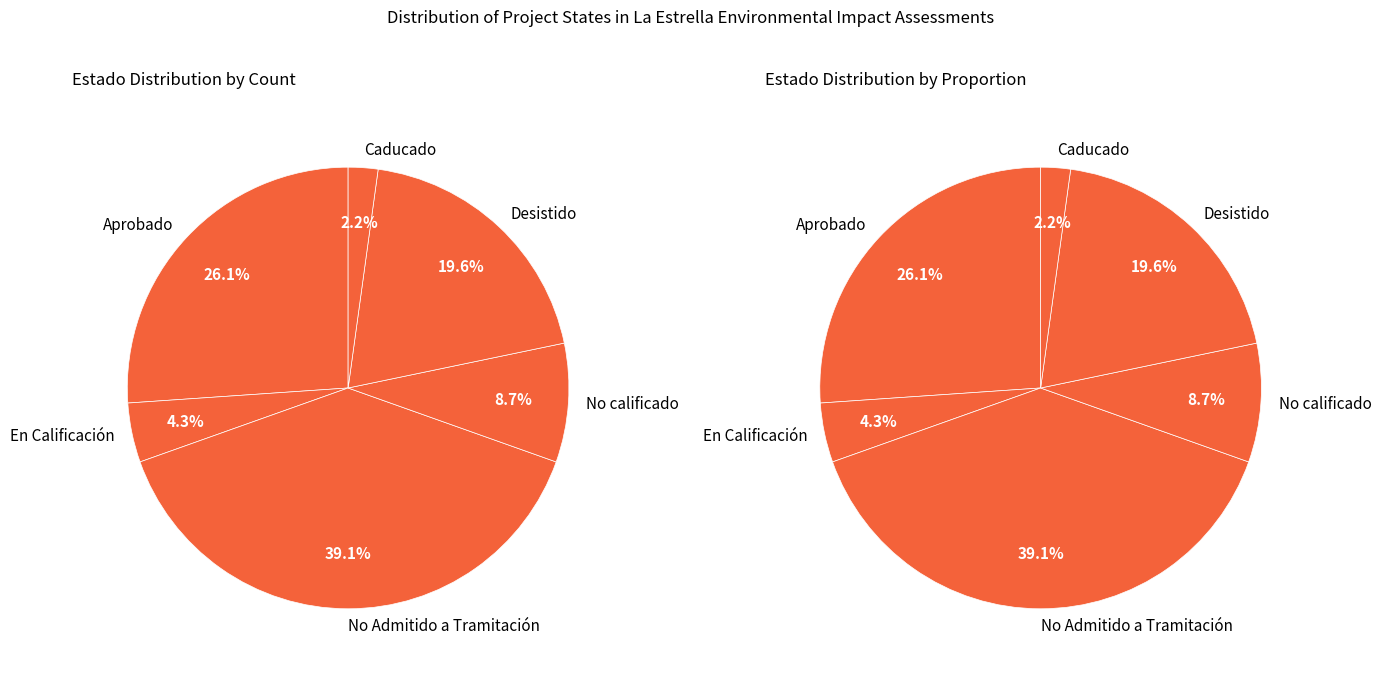

To the nearest percent, what percentage of the pie is Aprobado?

26%